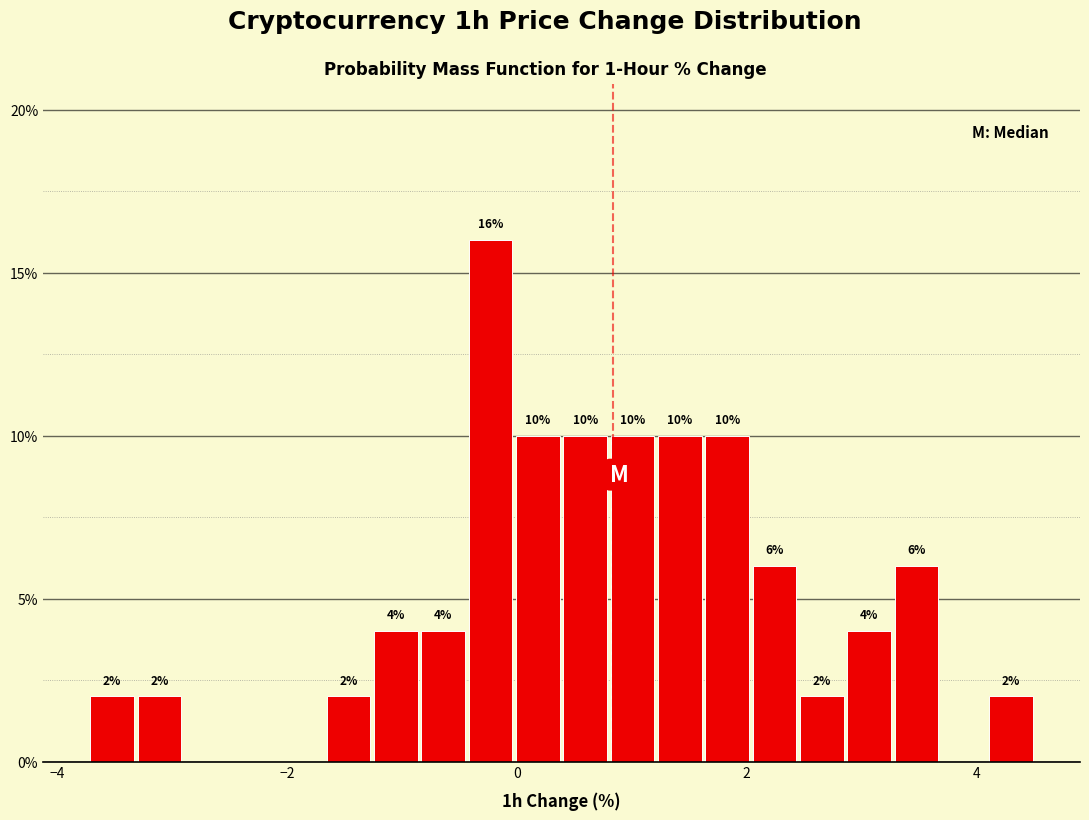

Read against the x-axis, roughly where is the centre of the tallest bar?

-0.2